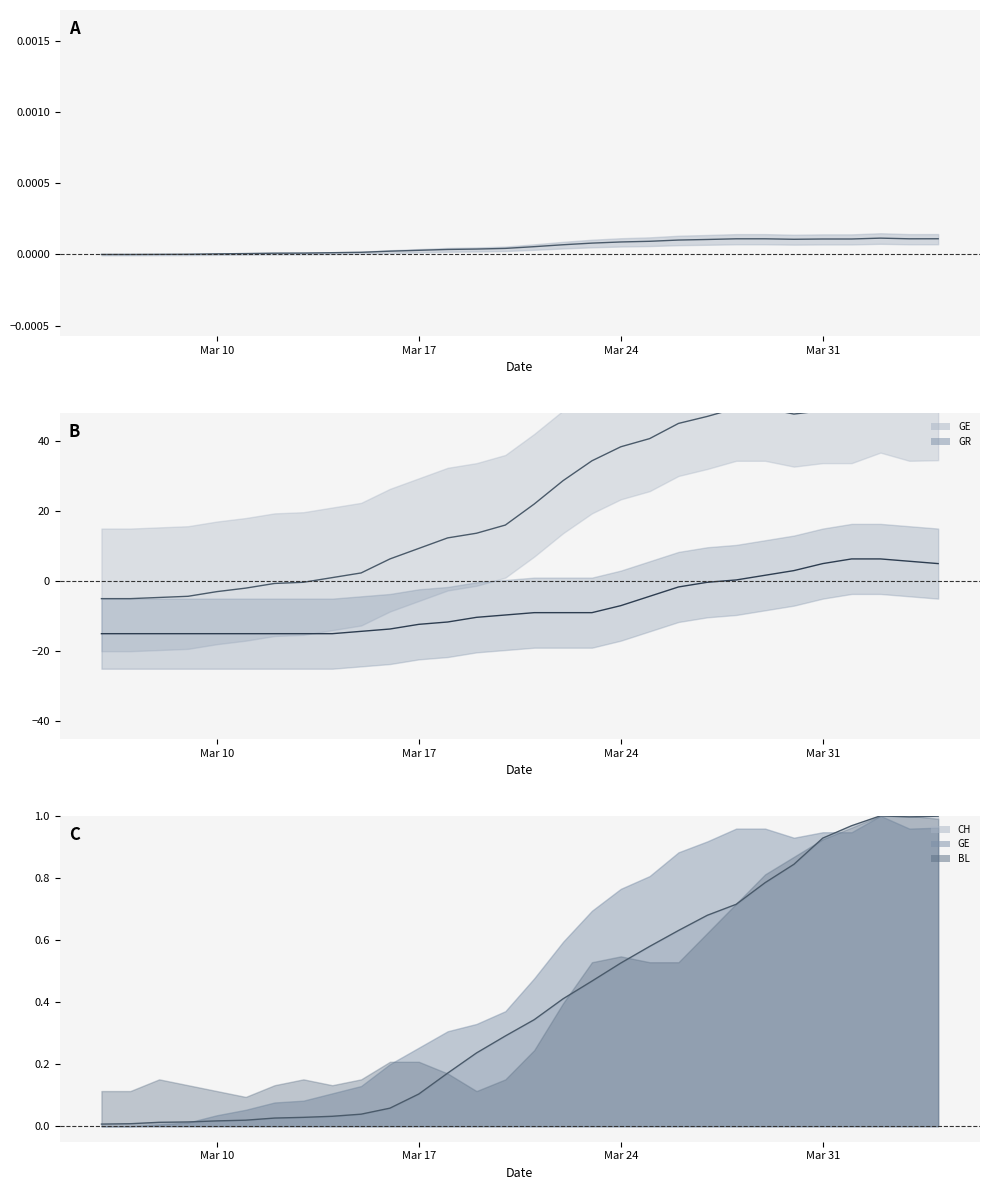

How many data points in GE are less than 22?

15